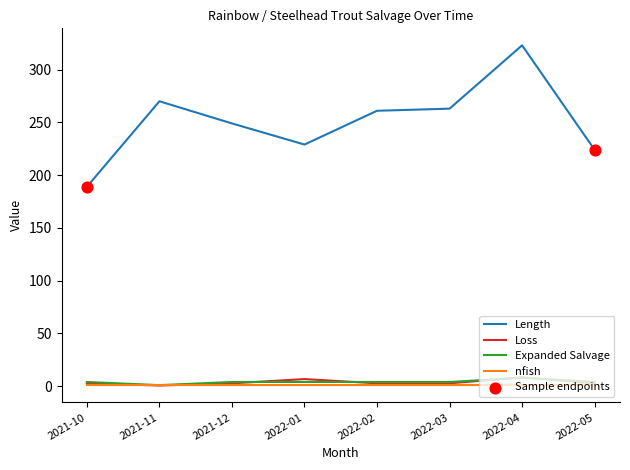

Is the value of Loss at 2022-01 greater than the value of Length at 2022-05?

No